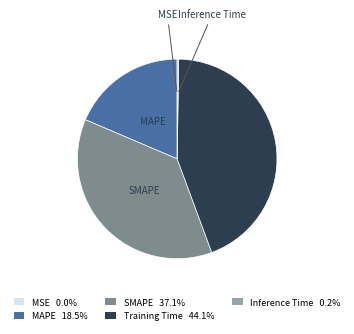

Is SMAPE the majority of the pie?

No